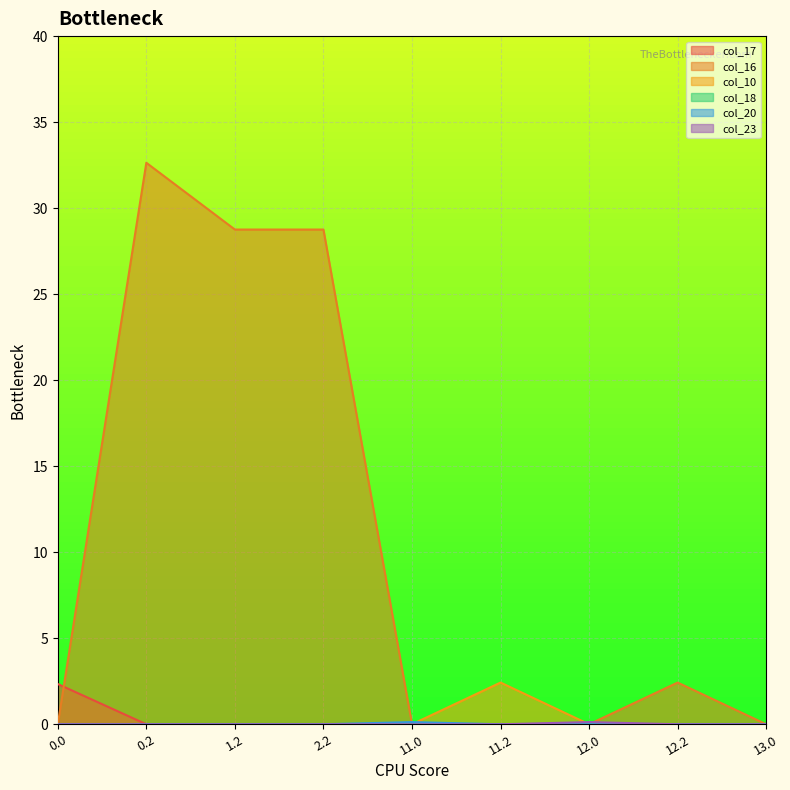

What is the average value of the col_16 series?

10.3